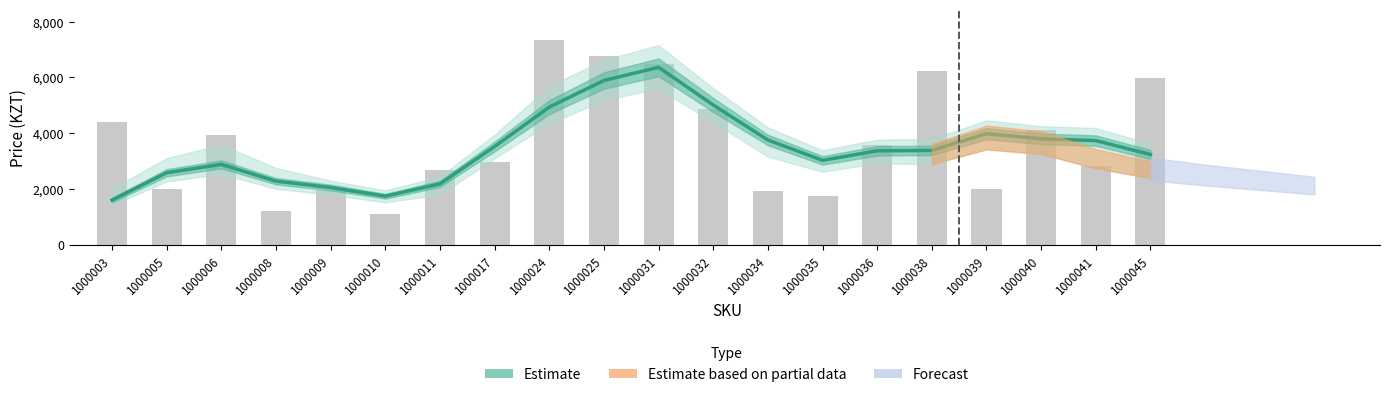

Does the chart contain any negative values?

No